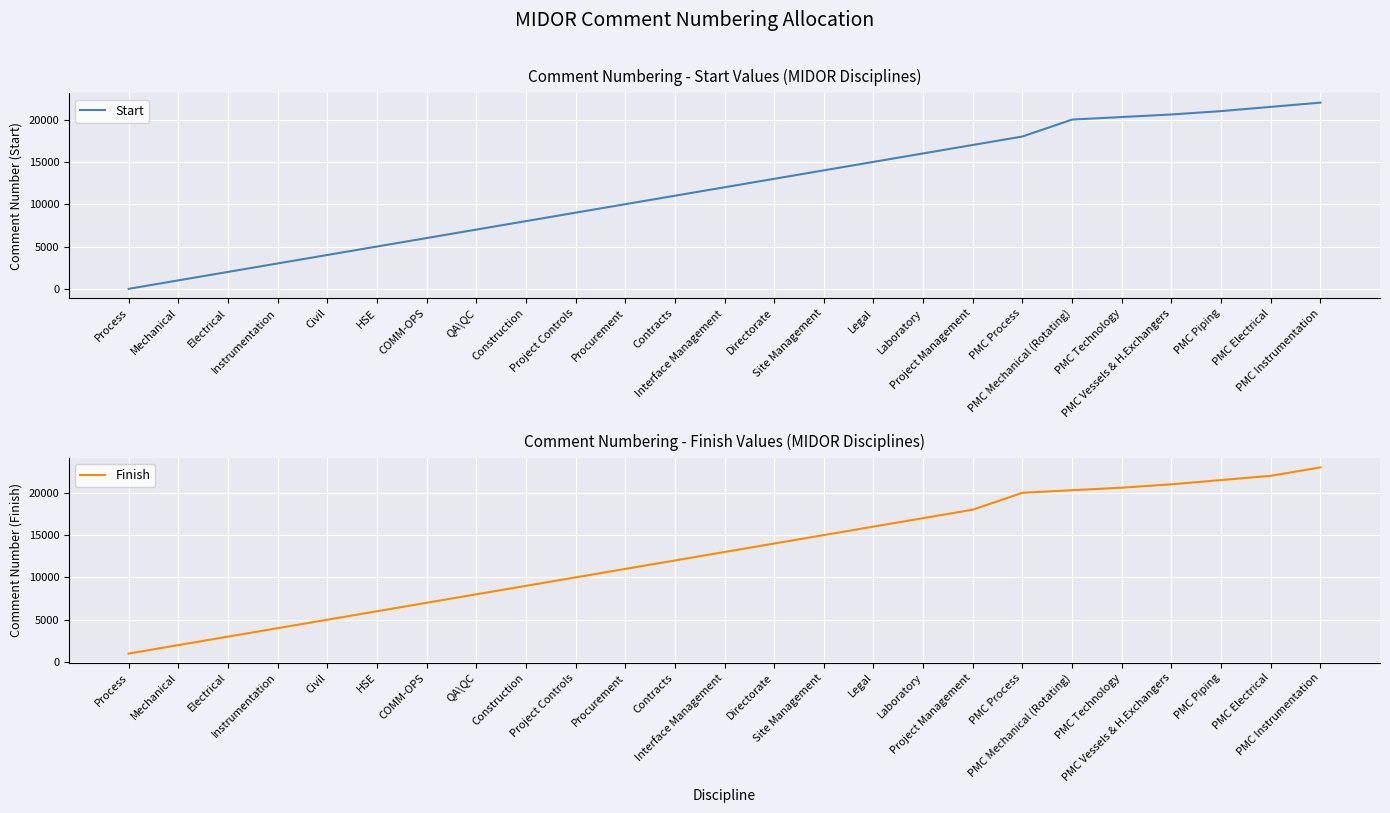

True or false: Start and Finish intersect in this chart.

False